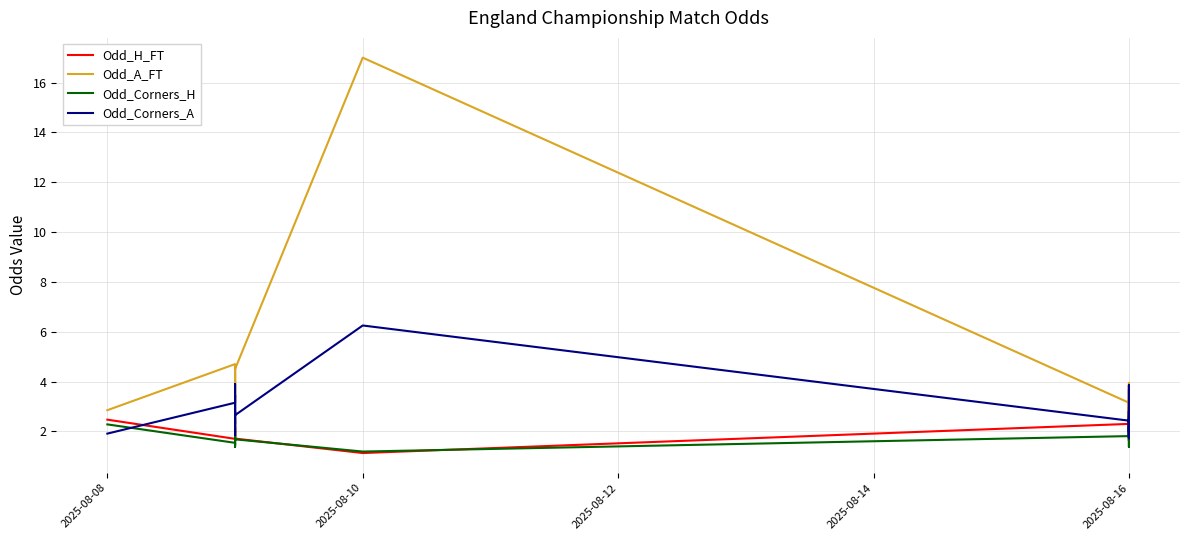

Is the value of Odd_Corners_A at 18 greater than the value of Odd_Corners_H at 2025-08-16?

Yes